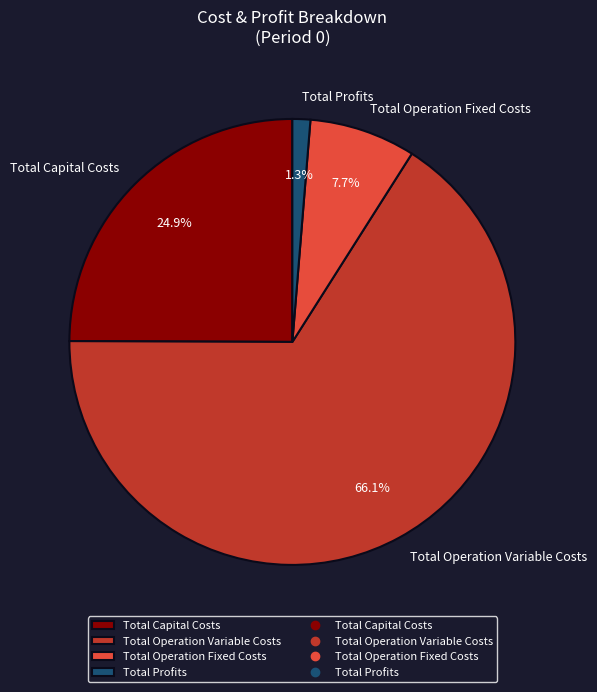

Is Total Operation Variable Costs the majority of the pie?

Yes